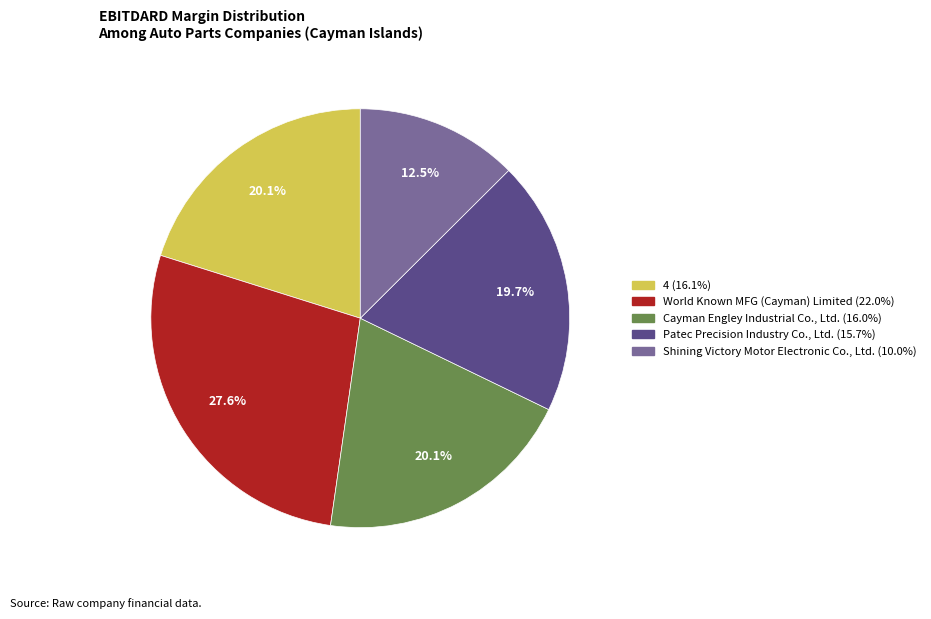

Count the number of slices in the pie.

5